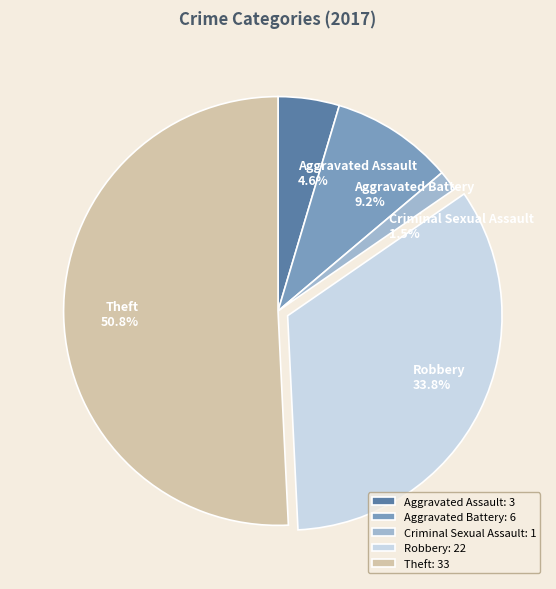

To the nearest percent, what portion does Theft represent?

51%